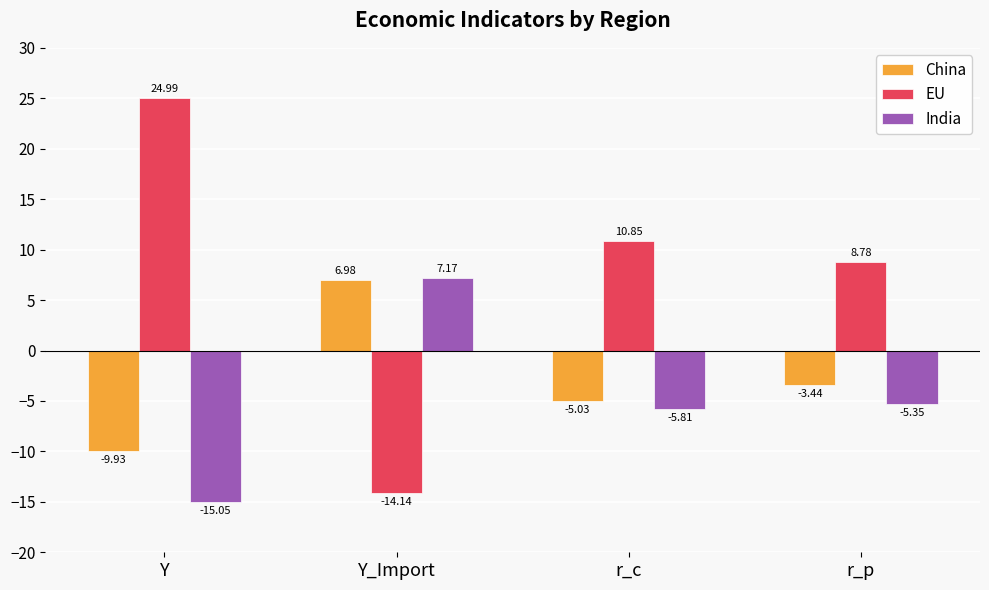

How many data points in China are less than -3?

3